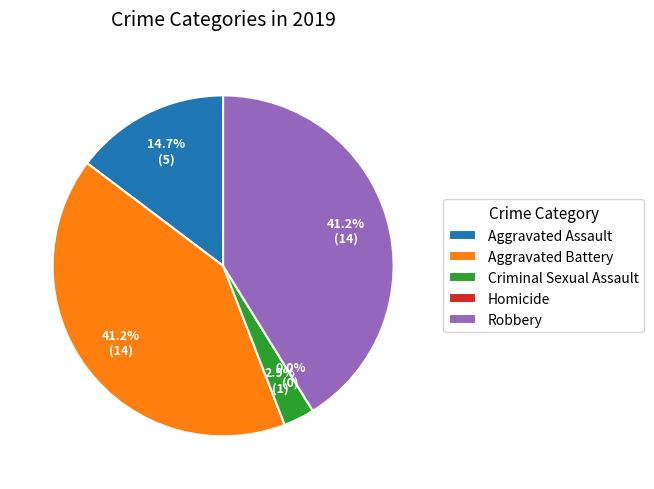

Is there any slice that represents more than half of the pie?

No